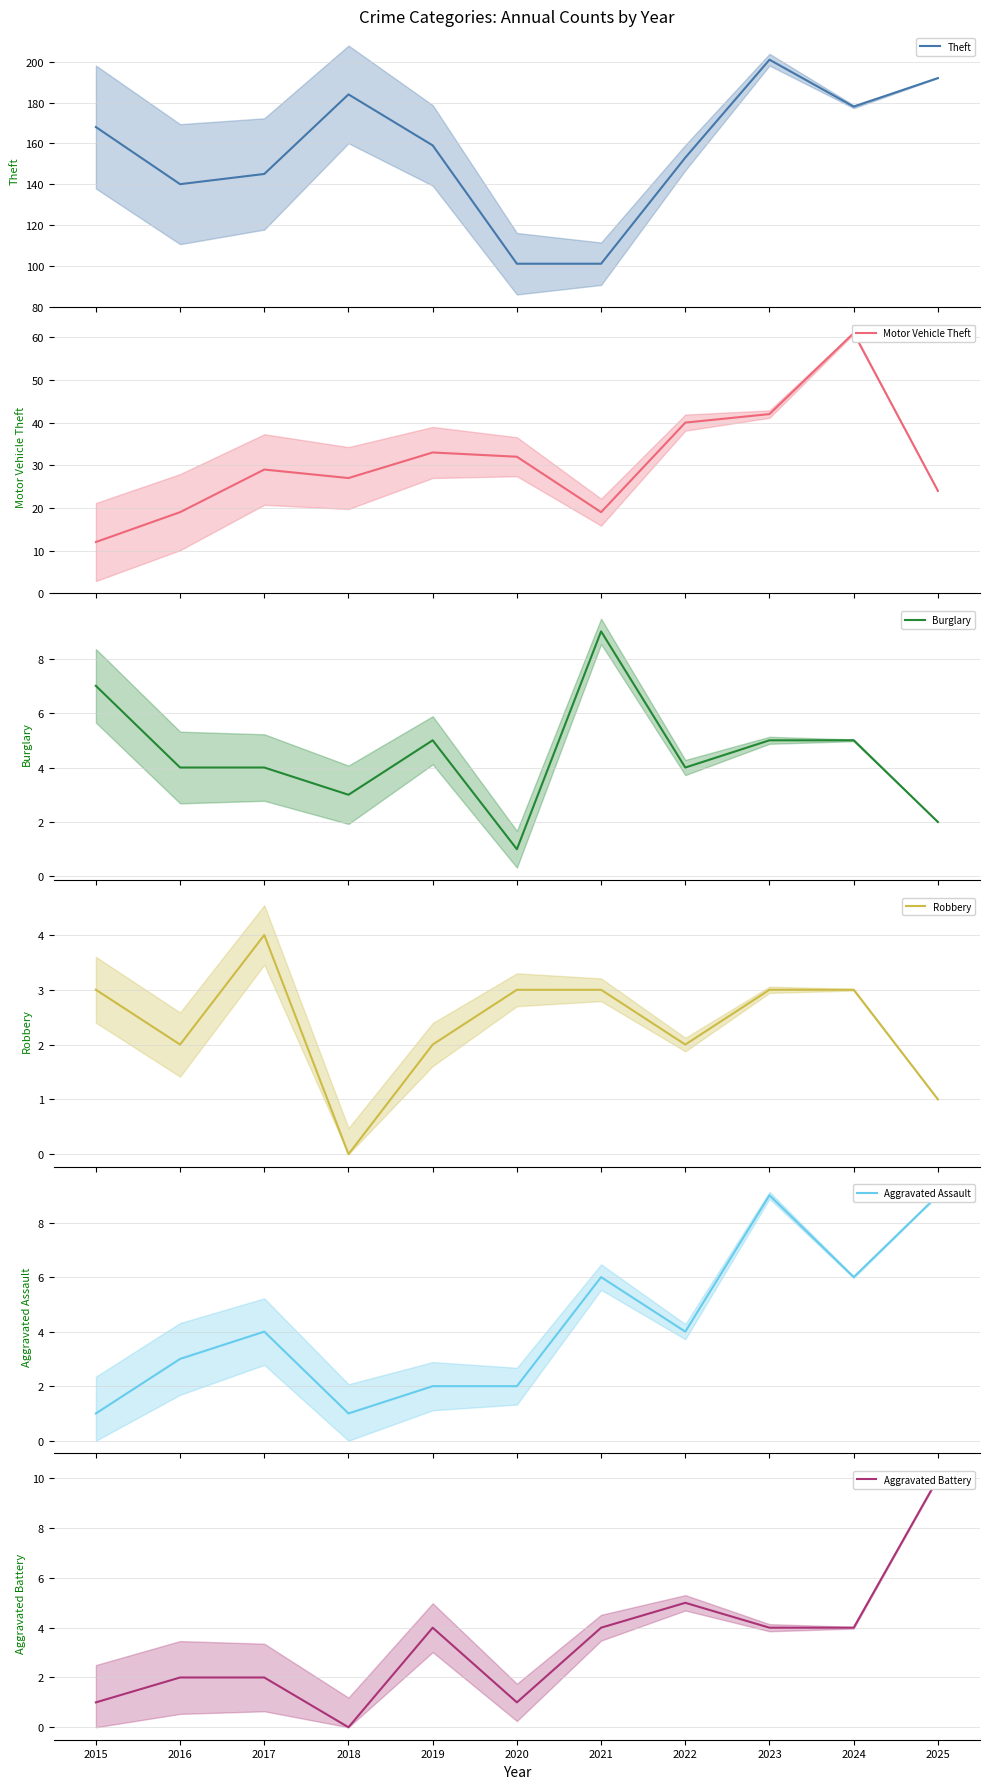

What value does the Theft series have at 2019, to the nearest 5?

160